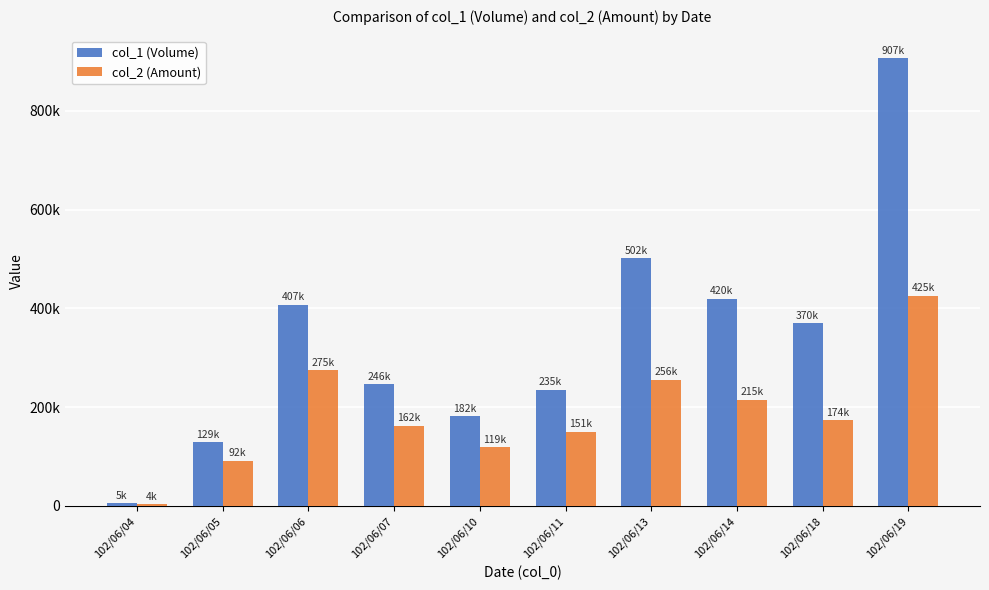

What are all the series names shown in the legend?

col_1 (Volume), col_2 (Amount)